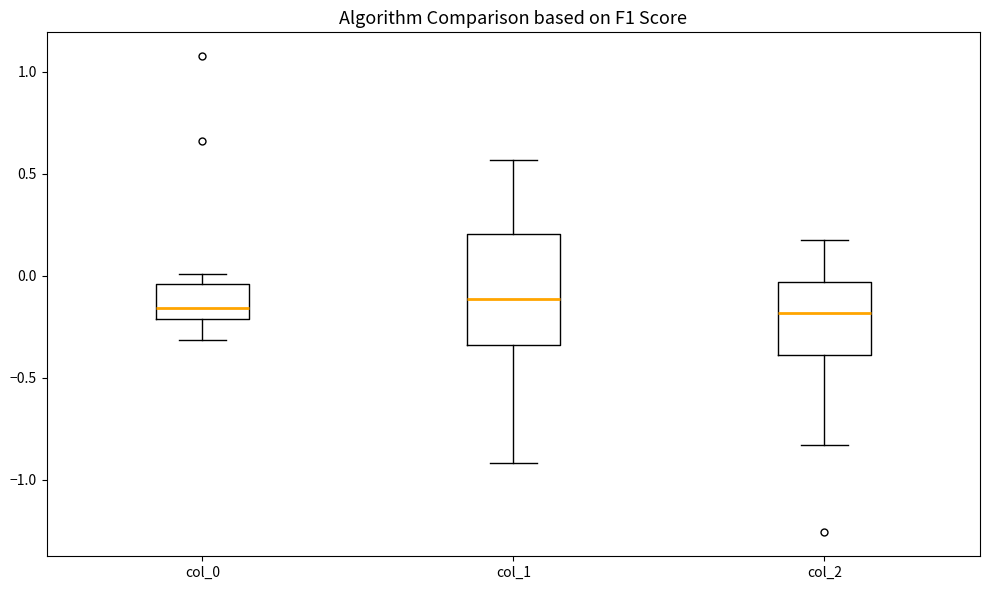

Where is the lower edge of the box for col_0 on the y-axis? The values are not printed on the chart, so give them approximately, as read against the axis.

-0.20